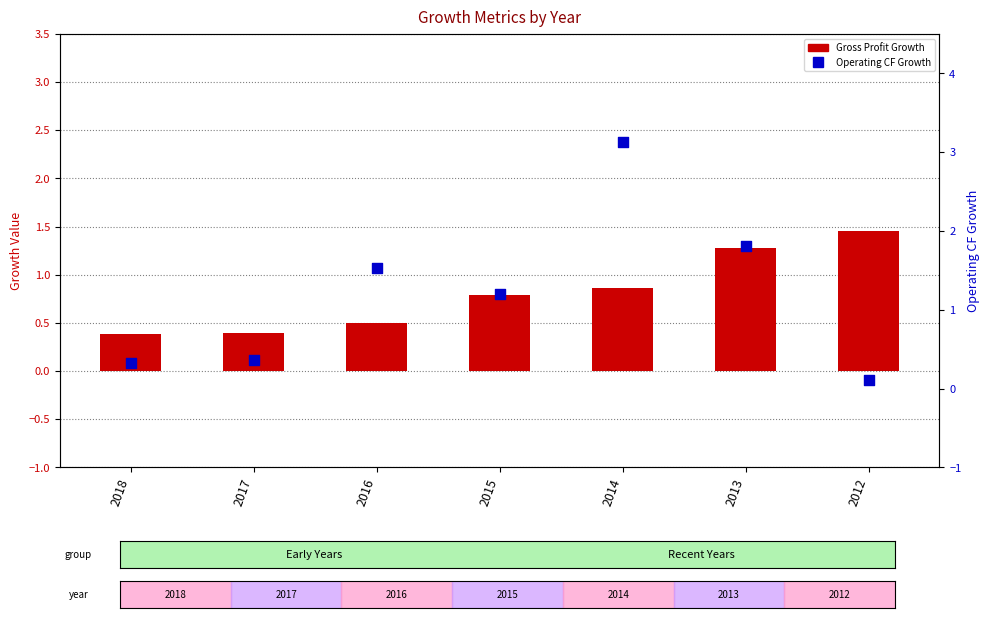

What are all the series names shown in the legend?

Gross Profit Growth, Operating CF Growth